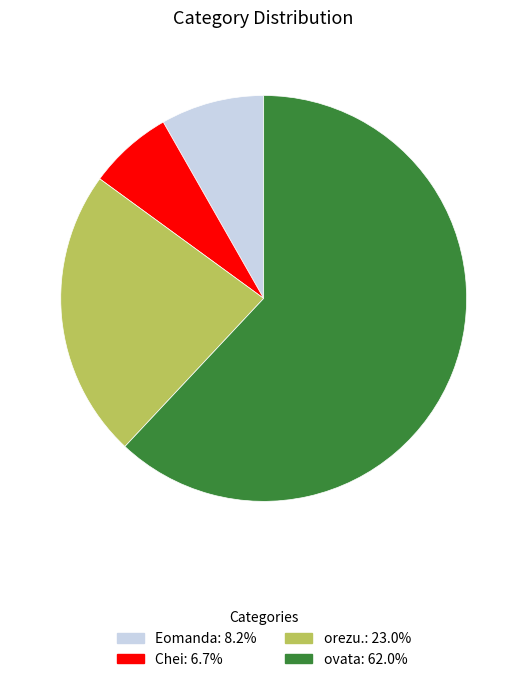

Rank the categories by value from lowest to highest.

Chei, Eomanda, orezu., ovata